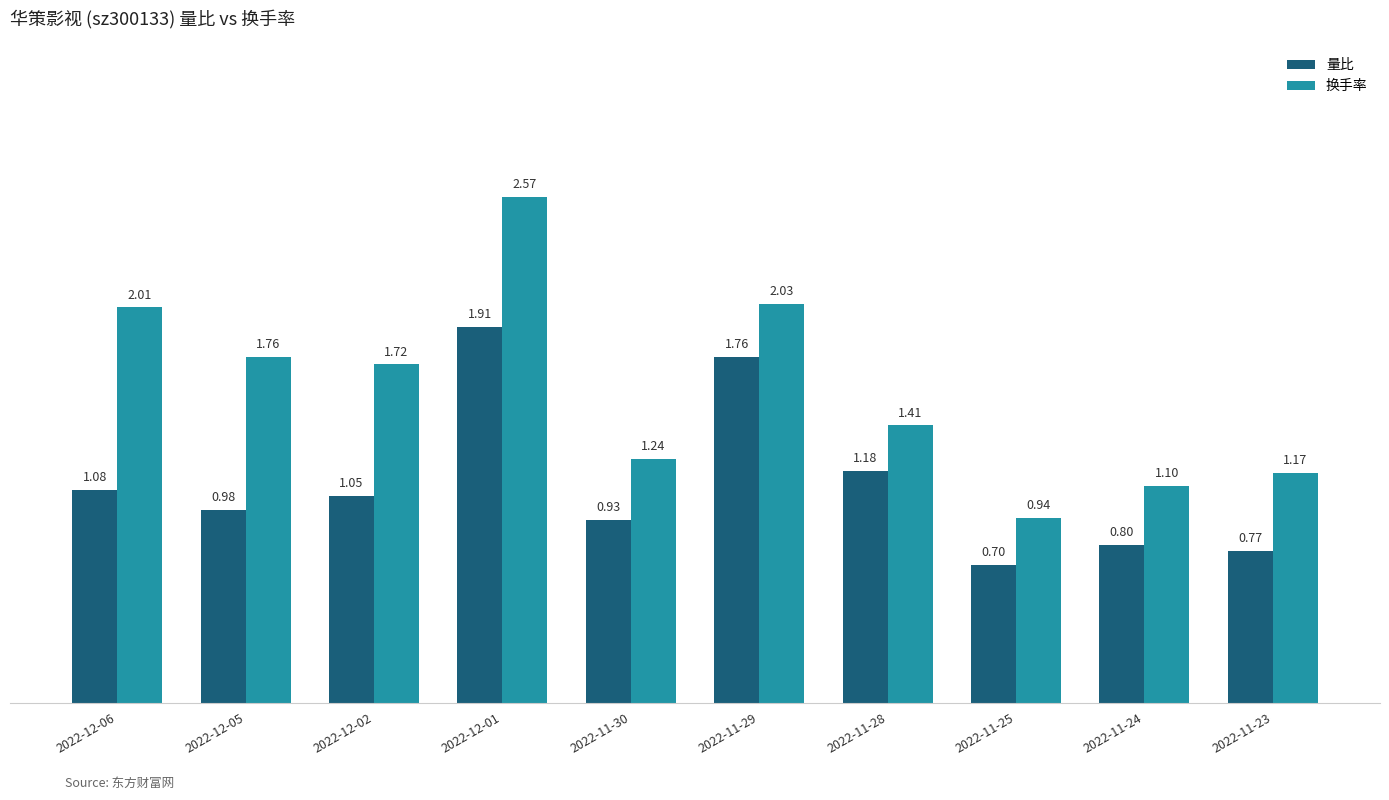

What position from the right is 2022-11-23?

1